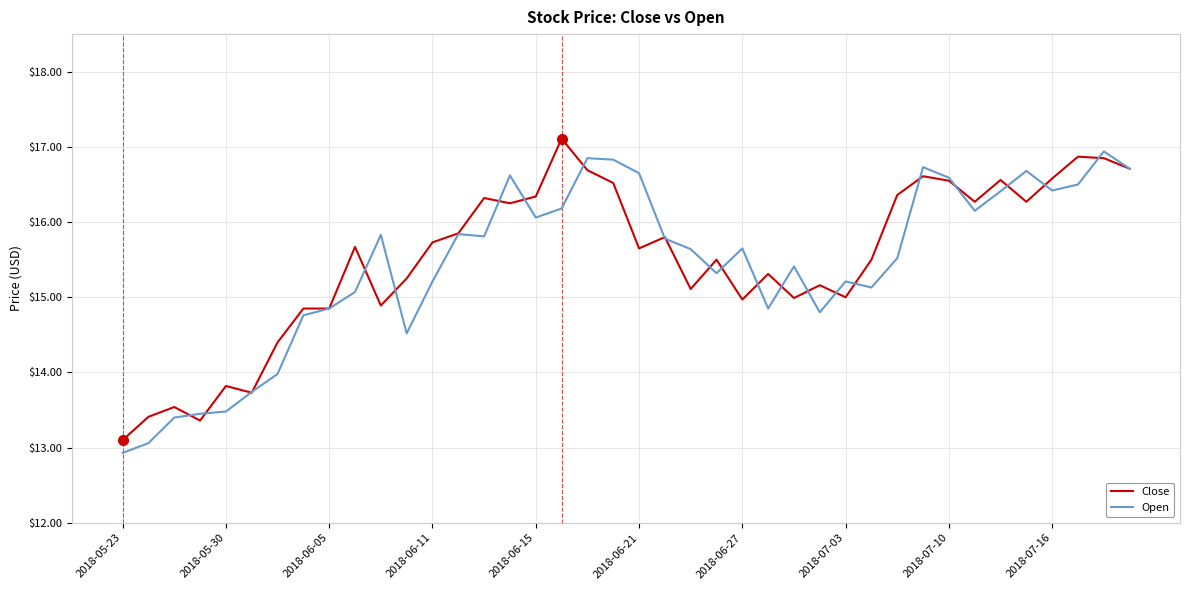

What is the smallest value displayed?

12.9